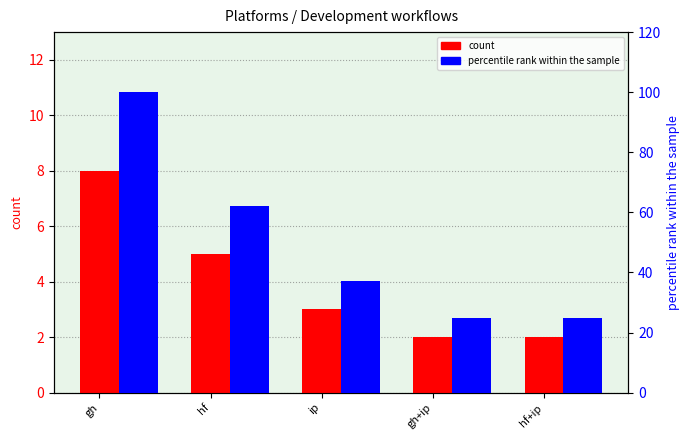

At which category is the sum across all series the highest?

gh